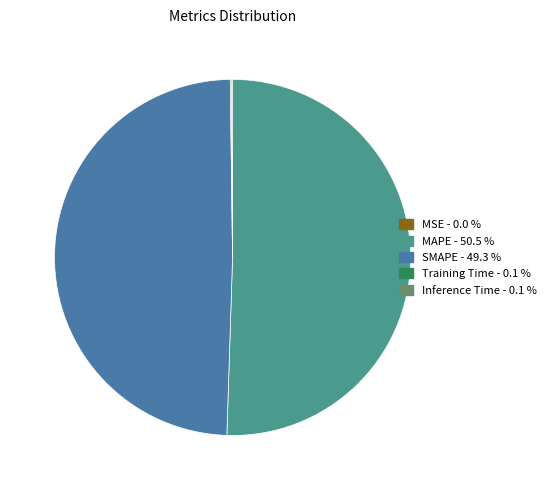

Which slice is the largest?

MAPE